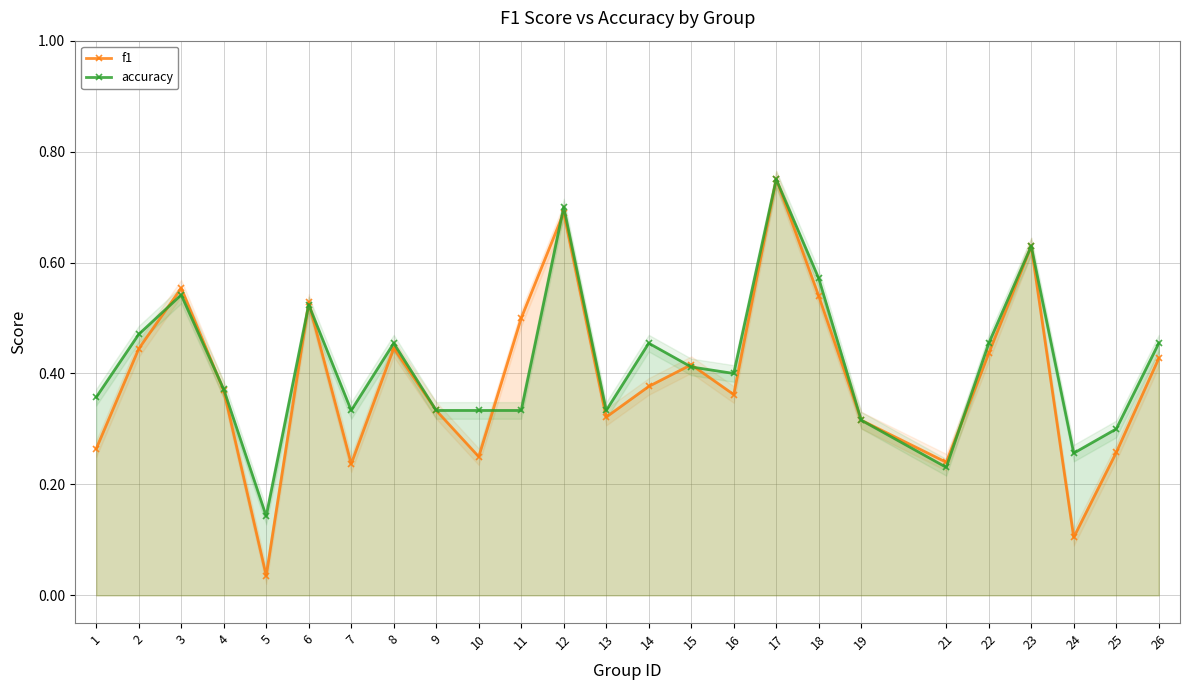

Where is f1 nearest to the value 0?

5